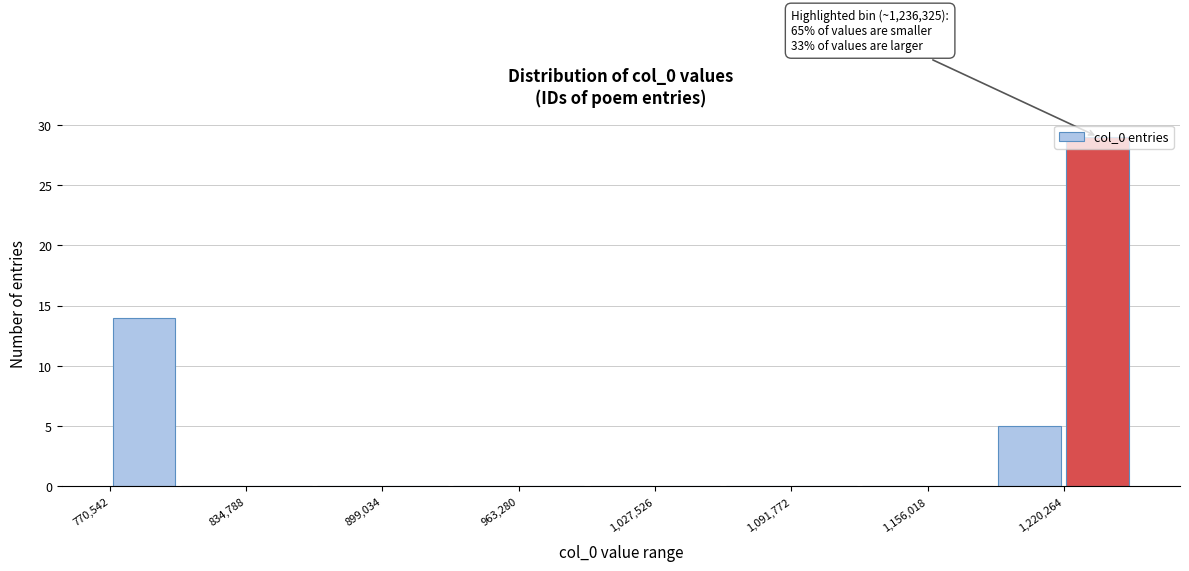

Read against the x-axis, roughly where is the centre of the tallest bar?

1240000